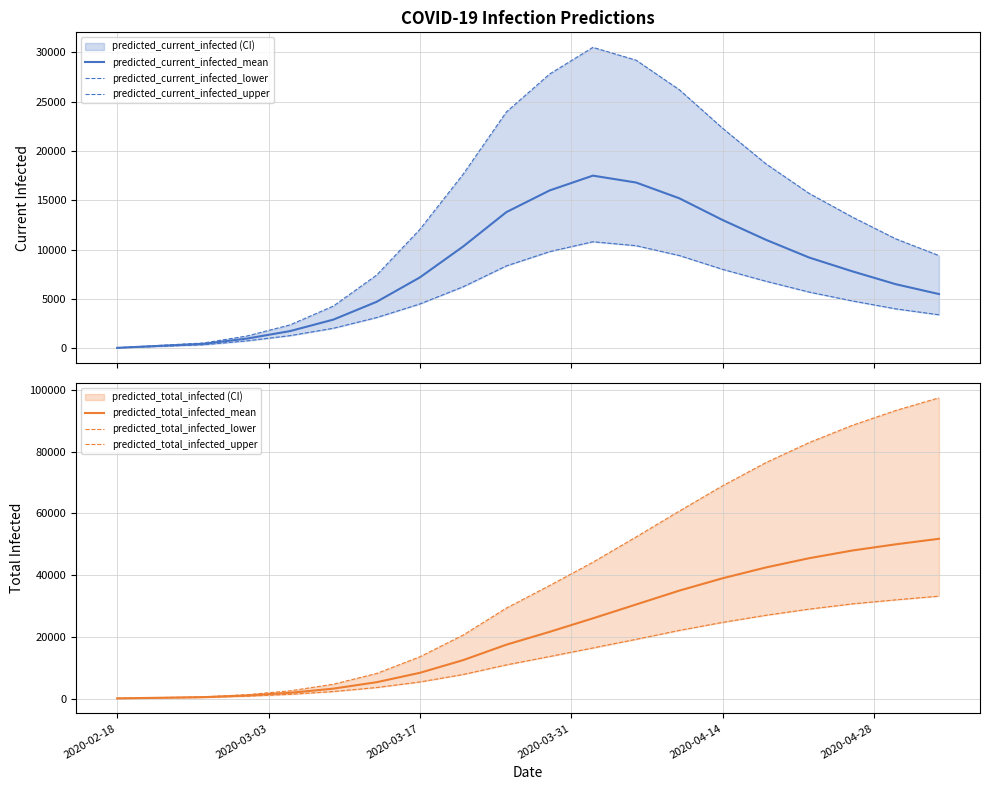

Which series has the largest total across all categories?

predicted_total_infected_upper